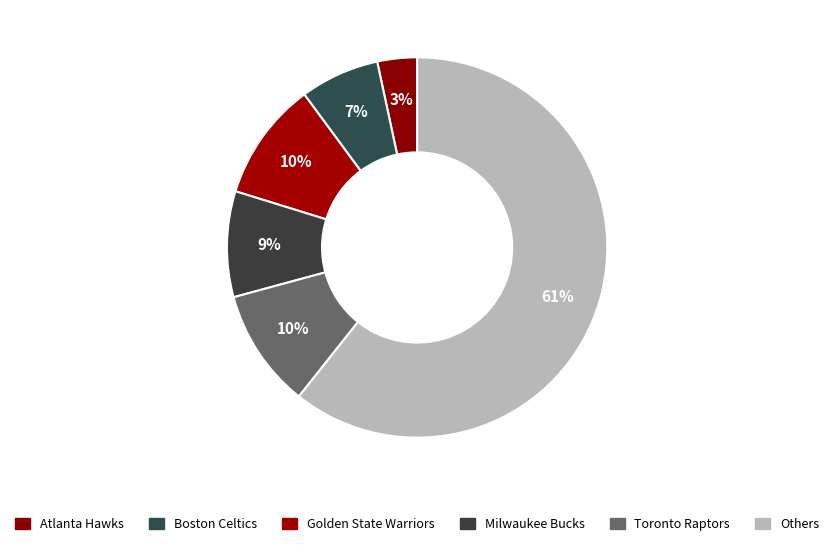

How many slices are in this pie chart?

6